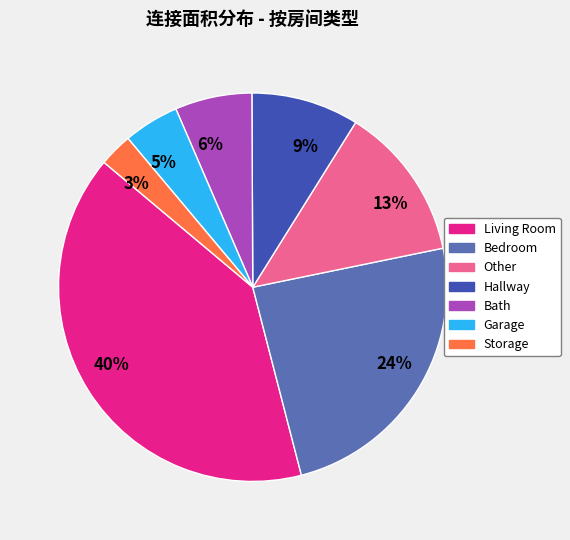

The Bath slice represents 15% of the pie. True or false?

False